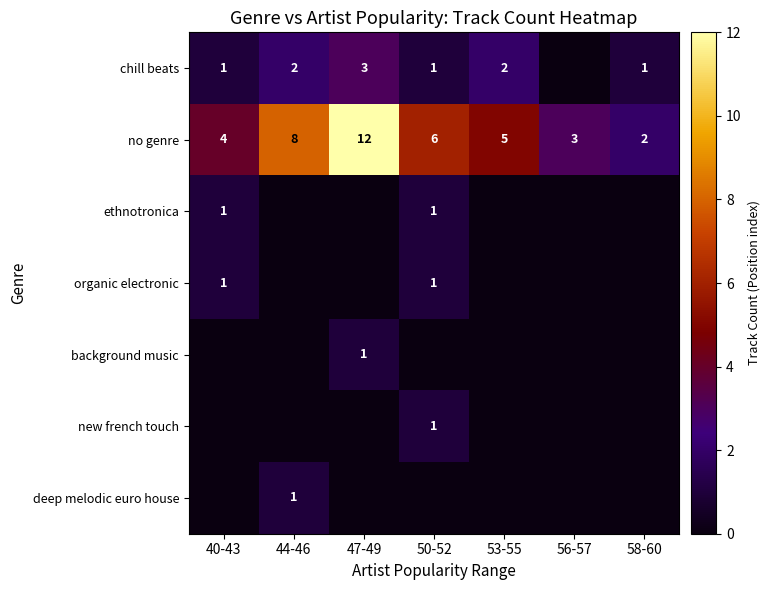

The chill beats series shows 1 at 53-55. True or false?

False